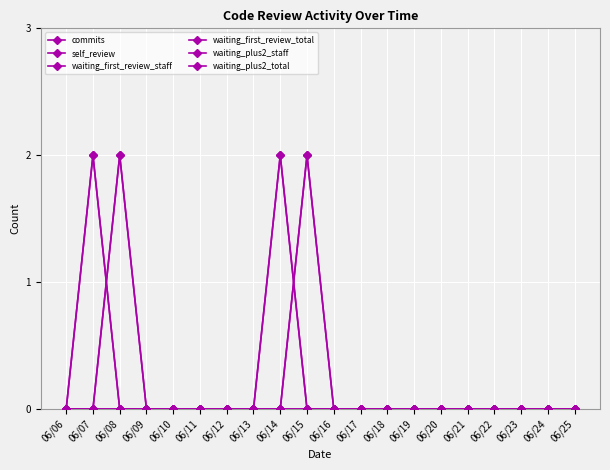

Does the chart have visible grid lines?

Yes